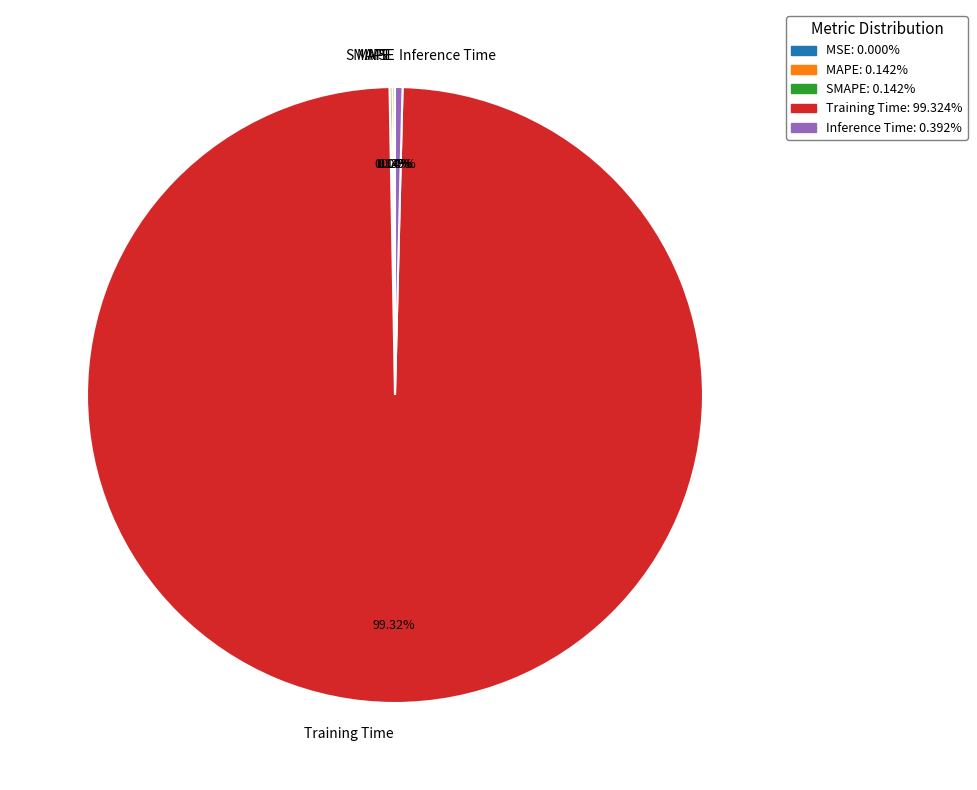

To the nearest percent, what portion does Training Time represent?

99%